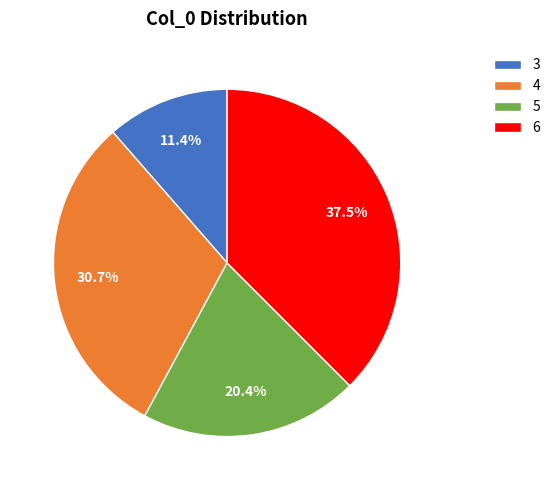

Count the number of slices in the pie.

4